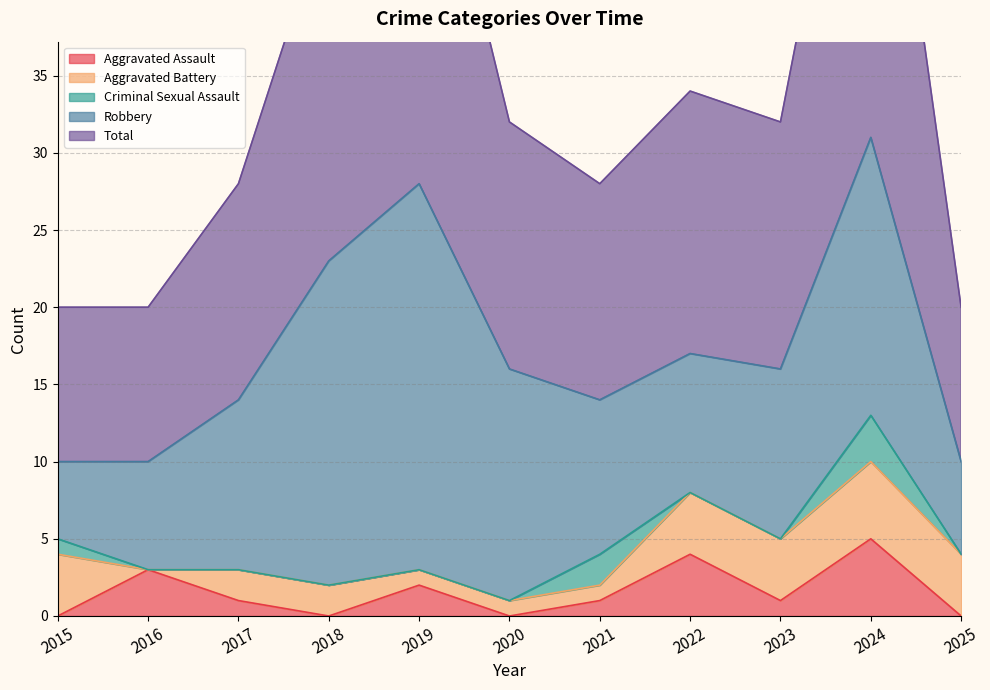

How many values in the Total series are below 16?

5